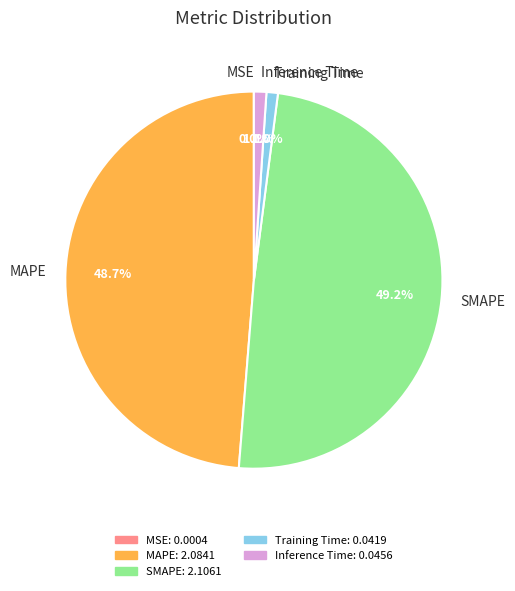

Is there any slice that represents more than half of the pie?

No